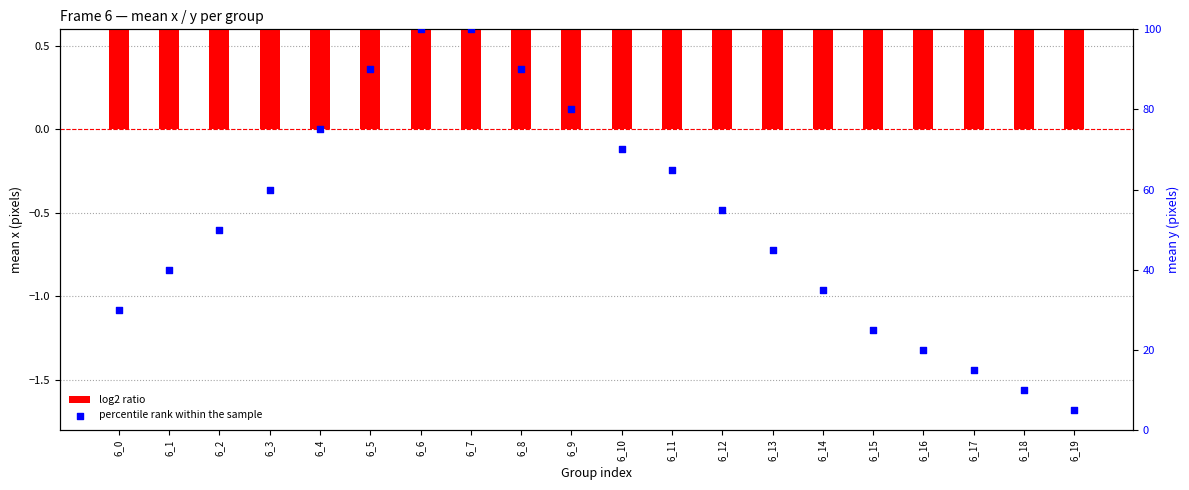

Which series has the widest spread of Y values?

percentile rank within the sample